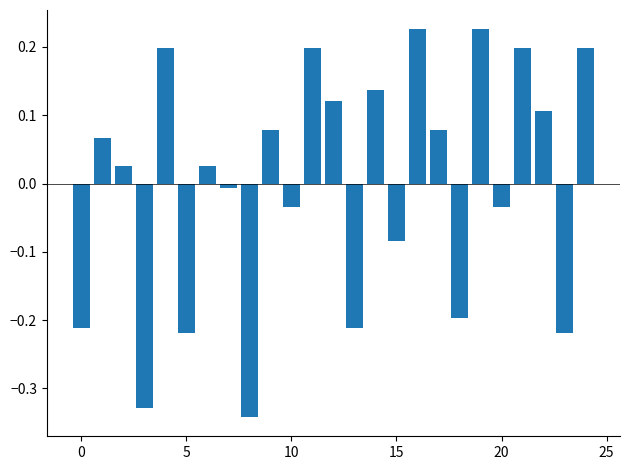

What is the difference between the maximum and minimum values?

0.6